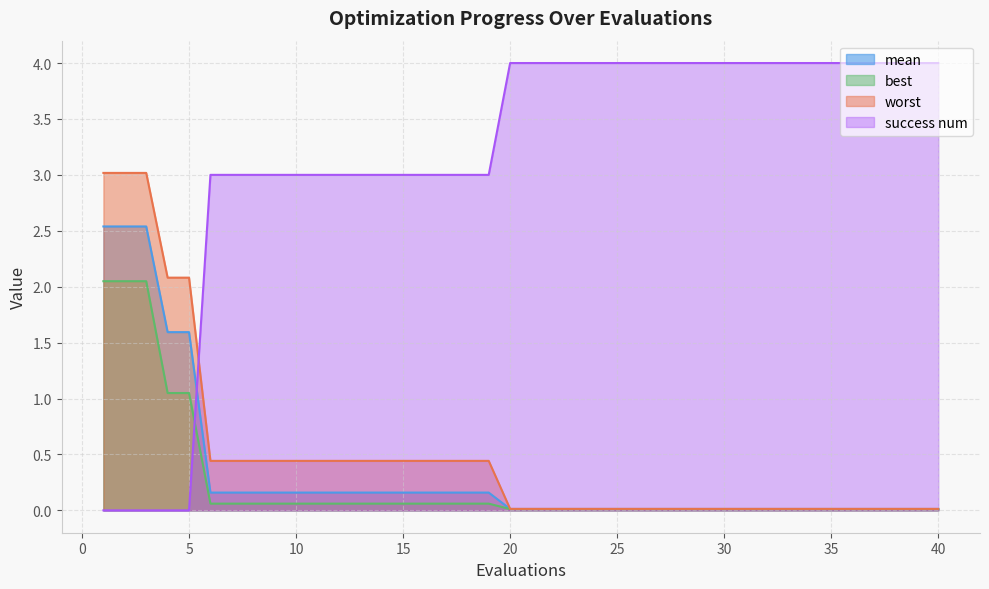

At which category does the chart reach its minimum across all series?

1